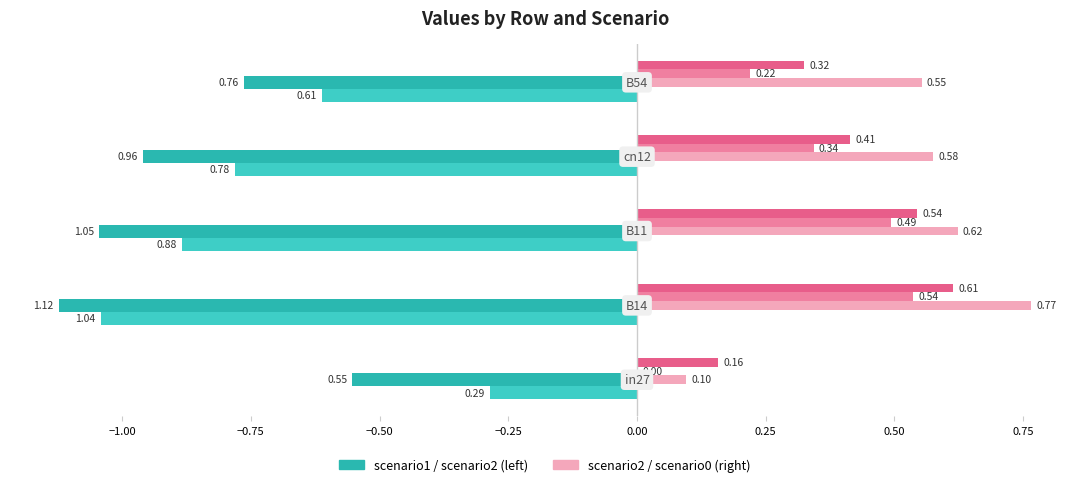

How many distinct data groups are displayed?

5